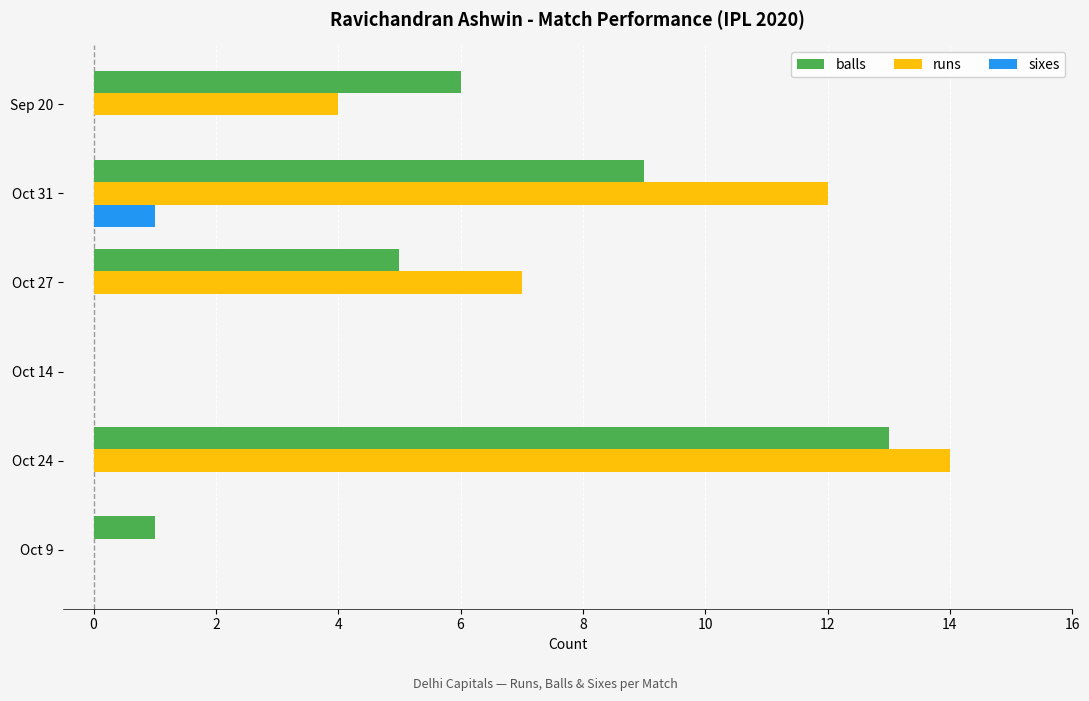

What is the sum of all runs values?

37